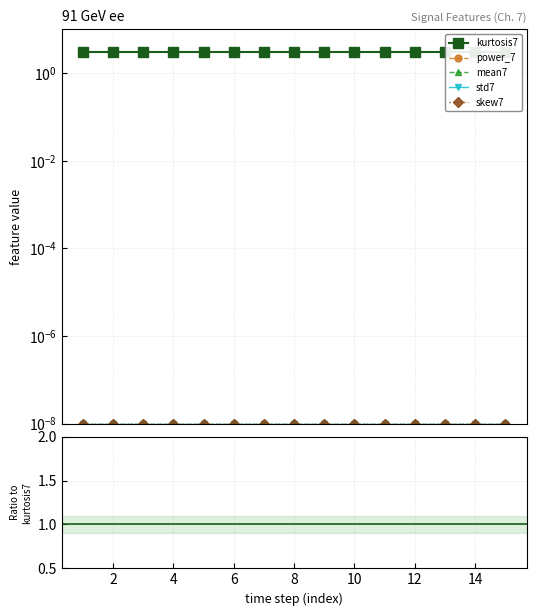

The value of std7 at 10 is 0.0. True or false?

False